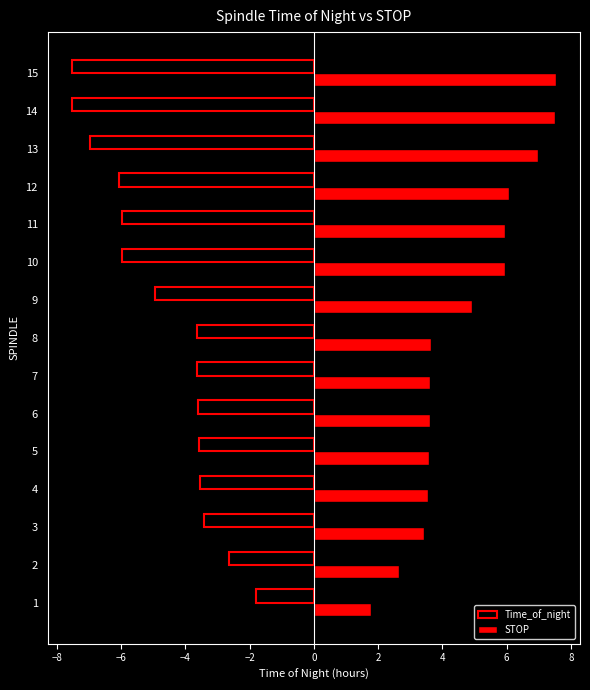

List the series in order of their overall mean, lowest first.

Time_of_night, STOP